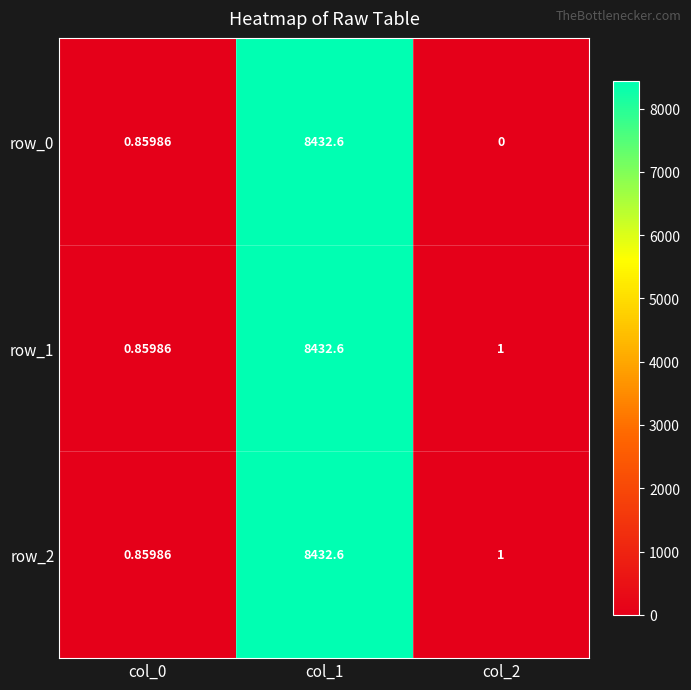

What is the highest value of the row_1 series?

8432.6